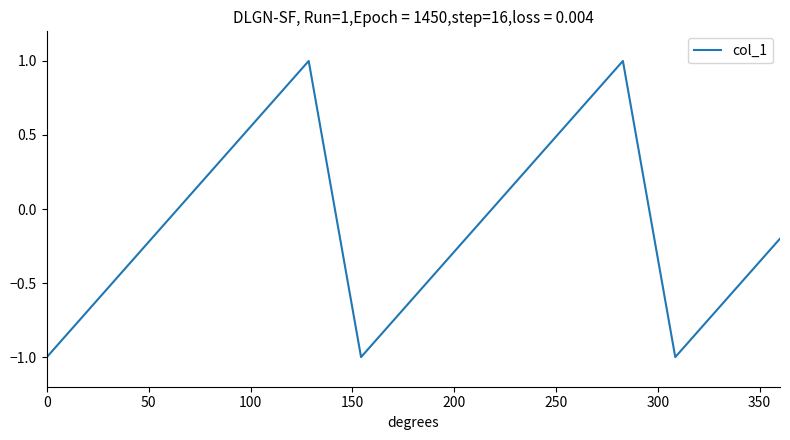

How many distinct data groups are displayed?

1